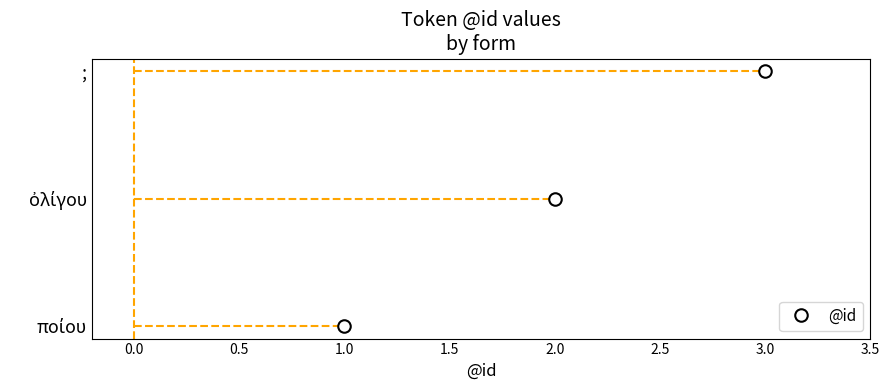

Is it true that the value at ὀλίγου is 3?

False